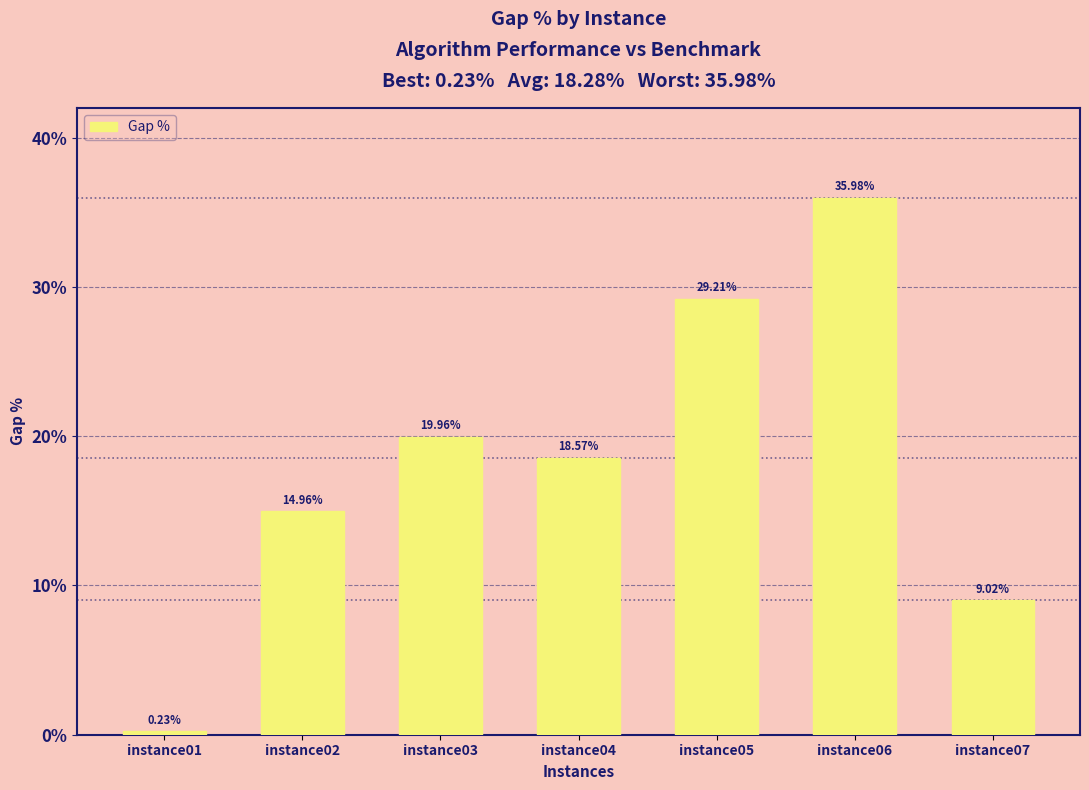

Where is the data nearest to the value 18?

instance04